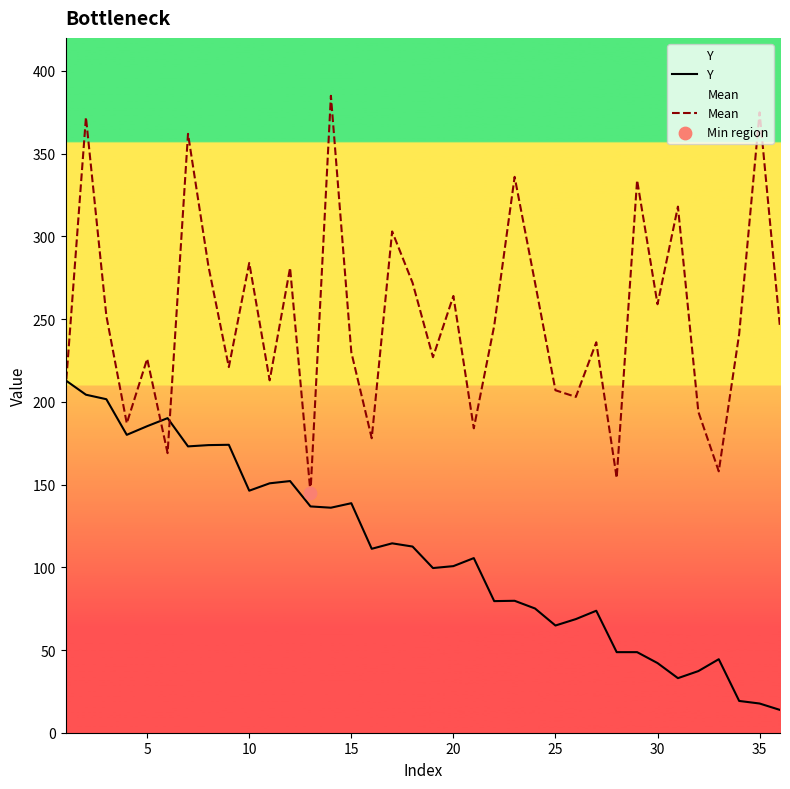

What is the total value across all series at 15?

368.7